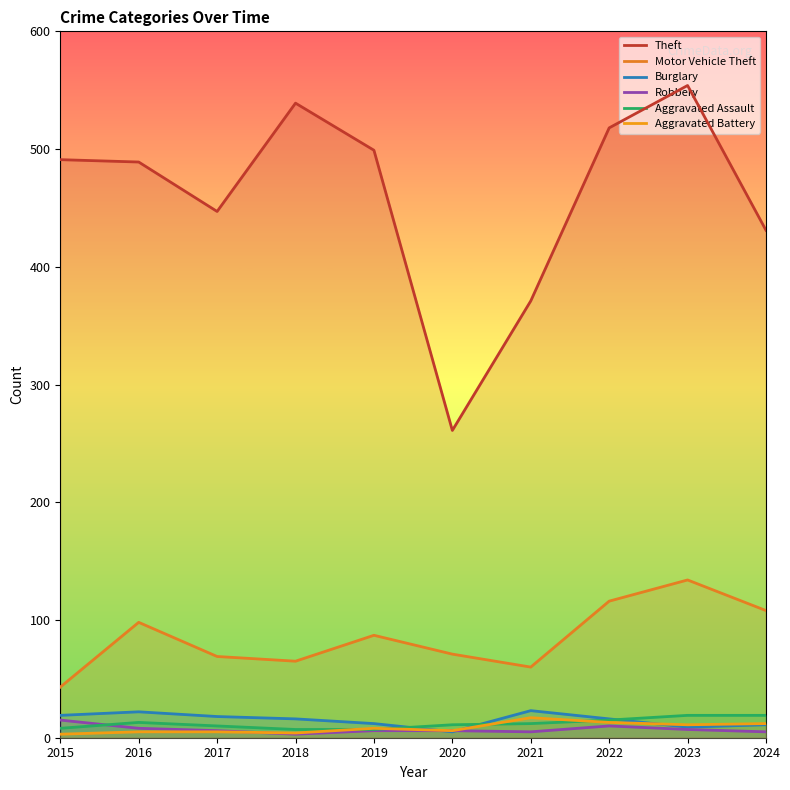

What is the spread (max minus min) of values at 2016?

484